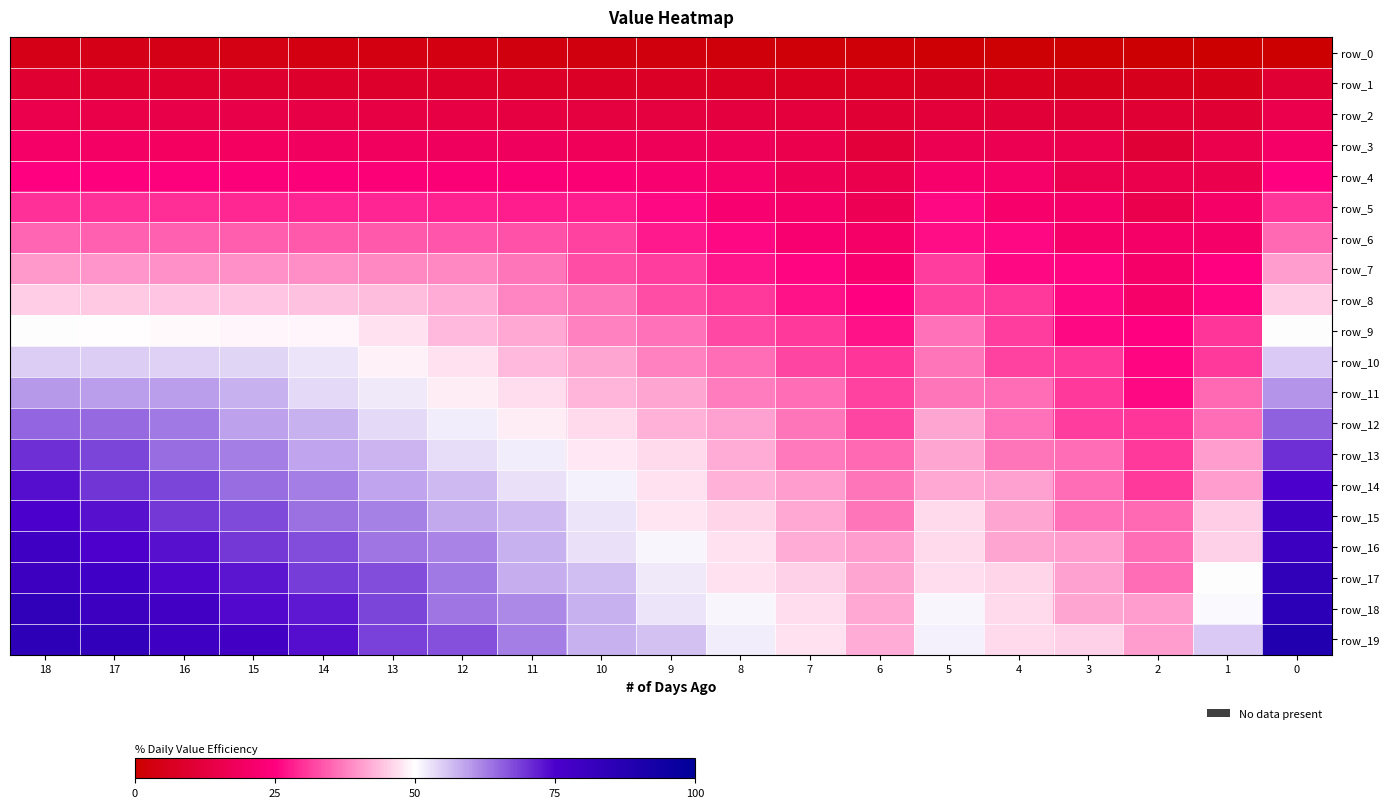

Reading right to left, what are all the values shown in this chart?

row_0: 0=0.0	1=0.3	2=0.6	3=0.8	4=1.1	5=1.4	6=1.7	7=1.9	8=2.2	9=2.5	10=2.8	11=3.1	12=3.3	13=3.6	14=3.9	15=4.2	16=4.4	17=4.7	18=5.0
row_1: 0=10.3	1=5.3	2=5.6	3=5.8	4=6.1	5=6.4	6=6.7	7=6.9	8=7.2	9=7.5	10=7.8	11=8.1	12=8.3	13=8.6	14=8.9	15=9.2	16=9.4	17=9.7	18=10.0
row_2: 0=15.3	1=10.3	2=10.3	3=10.8	4=11.1	5=11.4	6=10.3	7=11.9	8=12.2	9=12.5	10=12.8	11=13.1	12=13.3	13=13.6	14=13.9	15=14.2	16=14.4	17=14.7	18=15.0
row_3: 0=20.3	1=15.3	2=10.6	3=15.6	4=16.1	5=16.4	6=11.7	7=15.6	8=17.2	9=17.5	10=17.8	11=18.1	12=18.3	13=18.6	14=18.9	15=19.2	16=19.4	17=19.7	18=20.0
row_4: 0=25.3	1=15.6	2=15.3	3=15.8	4=20.8	5=21.4	6=15.3	7=16.9	8=20.8	9=22.5	10=22.8	11=23.1	12=23.3	13=23.6	14=23.9	15=24.2	16=24.4	17=24.7	18=25.0
row_5: 0=30.3	1=20.3	2=15.6	3=20.6	4=21.1	5=26.1	6=16.7	7=20.6	8=22.2	9=26.1	10=27.8	11=28.1	12=28.3	13=28.6	14=28.9	15=29.2	16=29.4	17=29.7	18=30.0
row_6: 0=35.3	1=20.6	2=20.3	3=20.8	4=25.8	5=26.4	6=20.3	7=21.9	8=25.8	9=27.5	10=31.4	11=33.1	12=33.3	13=33.6	14=33.9	15=34.2	16=34.4	17=34.7	18=35.0
row_7: 0=40.3	1=25.3	2=20.6	3=25.6	4=26.1	5=31.1	6=21.7	7=25.6	8=27.2	9=31.1	10=32.8	11=36.7	12=38.3	13=38.6	14=38.9	15=39.2	16=39.4	17=39.7	18=40.0
row_8: 0=45.3	1=25.6	2=20.8	3=25.8	4=30.8	5=31.4	6=25.3	7=26.9	8=30.8	9=32.5	10=36.4	11=38.1	12=41.9	13=43.6	14=43.9	15=44.2	16=44.4	17=44.7	18=45.0
row_9: 0=50.3	1=30.3	2=25.3	3=26.1	4=31.1	5=36.1	6=26.7	7=30.6	8=32.2	9=36.1	10=37.8	11=41.7	12=43.3	13=47.2	14=48.9	15=49.2	16=49.4	17=49.7	18=50.0
row_10: 0=55.3	1=30.6	2=25.6	3=30.6	4=31.4	5=36.4	6=30.3	7=31.9	8=35.8	9=37.5	10=41.4	11=43.1	12=46.9	13=48.6	14=52.5	15=54.2	16=54.4	17=54.7	18=55.0
row_11: 0=60.3	1=35.3	2=25.8	3=30.8	4=35.8	5=36.7	6=31.4	7=35.6	8=37.2	9=41.1	10=42.8	11=46.7	12=48.3	13=52.2	14=53.9	15=57.8	16=59.4	17=59.7	18=60.0
row_12: 0=65.3	1=35.6	2=30.3	3=31.1	4=36.1	5=41.1	6=31.7	7=36.7	8=40.8	9=42.5	10=46.4	11=48.1	12=51.9	13=53.6	14=57.5	15=59.2	16=63.1	17=64.7	18=65.0
row_13: 0=70.3	1=40.3	2=30.6	3=35.6	4=36.4	5=41.4	6=35.3	7=36.9	8=41.9	9=46.1	10=47.8	11=51.7	12=53.3	13=57.2	14=58.9	15=62.8	16=64.4	17=68.3	18=70.0
row_14: 0=75.3	1=40.6	2=30.8	3=35.8	4=40.8	5=41.7	6=36.4	7=40.6	8=42.2	9=47.2	10=51.4	11=53.1	12=56.9	13=58.6	14=62.5	15=64.2	16=68.1	17=69.7	18=73.6
row_15: 0=78.9	1=45.3	2=35.3	3=36.1	4=41.1	5=46.1	6=36.7	7=41.7	8=45.8	9=47.5	10=52.5	11=56.7	12=58.3	13=62.2	14=63.9	15=67.8	16=69.4	17=73.3	18=75.0
row_16: 0=80.3	1=45.6	2=35.6	3=40.6	4=41.4	5=46.4	6=40.3	7=41.9	8=46.9	9=51.1	10=52.8	11=57.8	12=61.9	13=63.6	14=67.5	15=69.2	16=73.1	17=74.7	18=78.6
row_17: 0=83.9	1=50.3	2=35.8	3=40.8	4=45.8	5=46.7	6=41.4	7=45.6	8=47.2	9=52.2	10=56.4	11=58.1	12=63.1	13=67.2	14=68.9	15=72.8	16=74.4	17=78.3	18=80.0
row_18: 0=85.3	1=50.6	2=40.3	3=41.1	4=46.1	5=51.1	6=41.7	7=46.7	8=50.8	9=52.5	10=57.5	11=61.7	12=63.3	13=68.3	14=72.5	15=74.2	16=78.1	17=79.7	18=83.6
row_19: 0=88.9	1=55.3	2=40.6	3=45.6	4=46.4	5=51.4	6=41.9	7=46.9	8=51.9	9=56.1	10=57.8	11=62.8	12=66.9	13=68.6	14=73.6	15=77.8	16=79.4	17=83.3	18=85.0